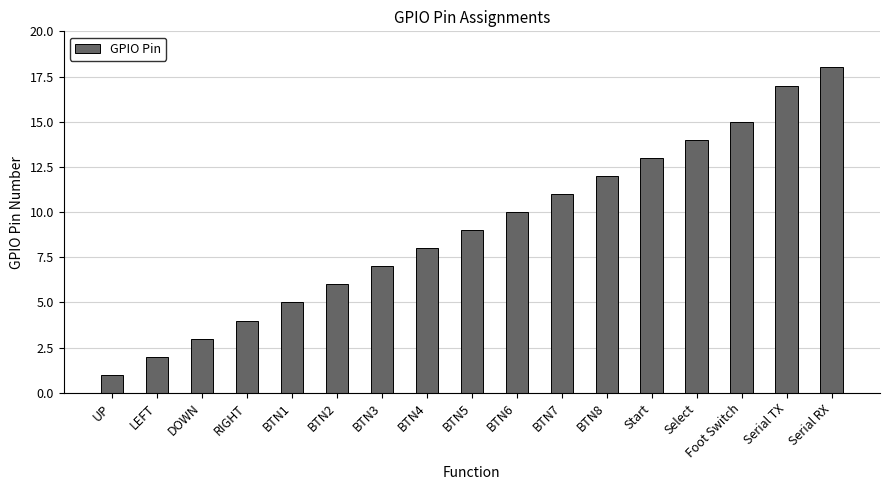

Rank the categories by value from lowest to highest.

UP, LEFT, DOWN, RIGHT, BTN1, BTN2, BTN3, BTN4, BTN5, BTN6, BTN7, BTN8, Start, Select, Foot Switch, Serial TX, Serial RX